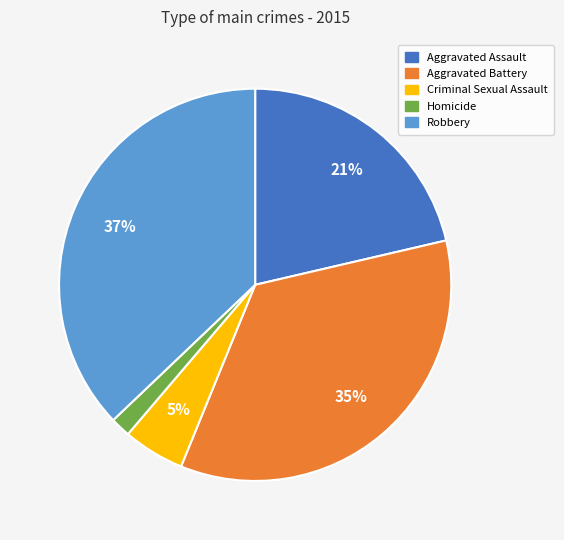

To the nearest percent, what is the difference between the Criminal Sexual Assault and Aggravated Battery slice percentages?

30%